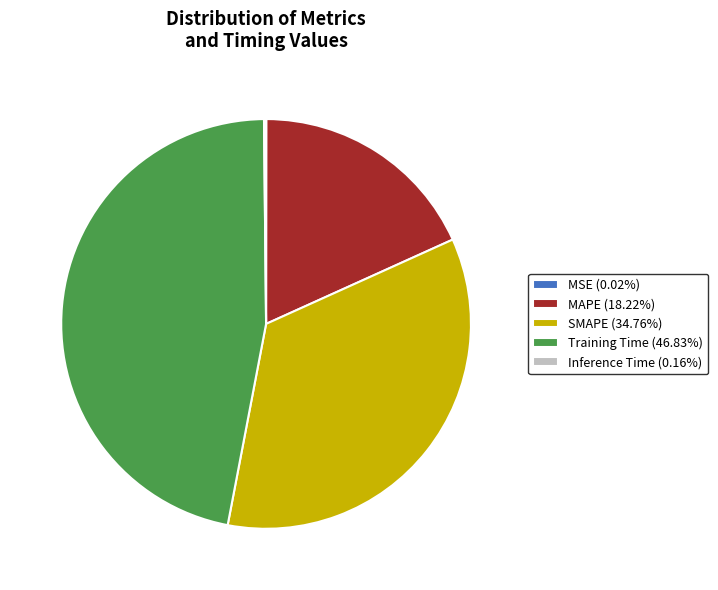

The SMAPE slice represents 35% of the pie. True or false?

True